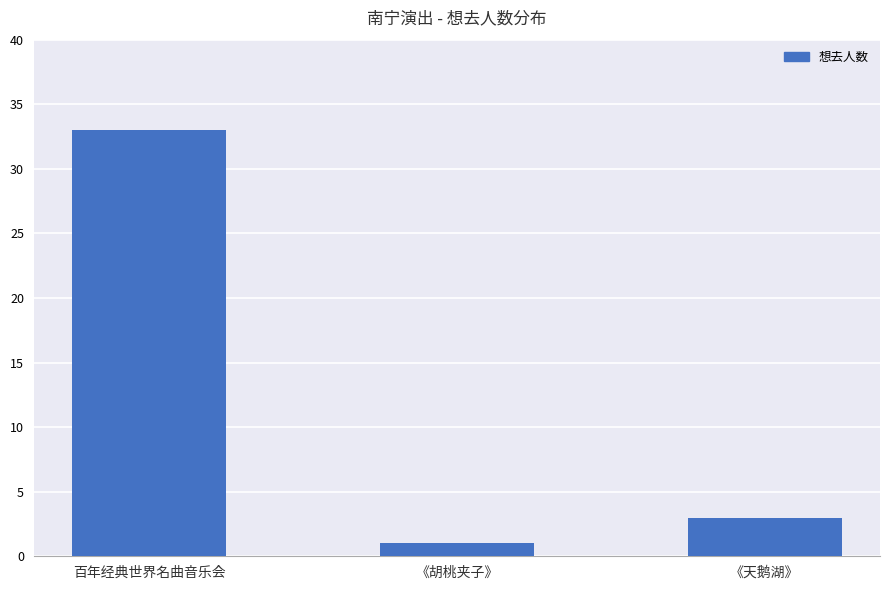

Which category has the lowest value across all series?

《胡桃夹子》